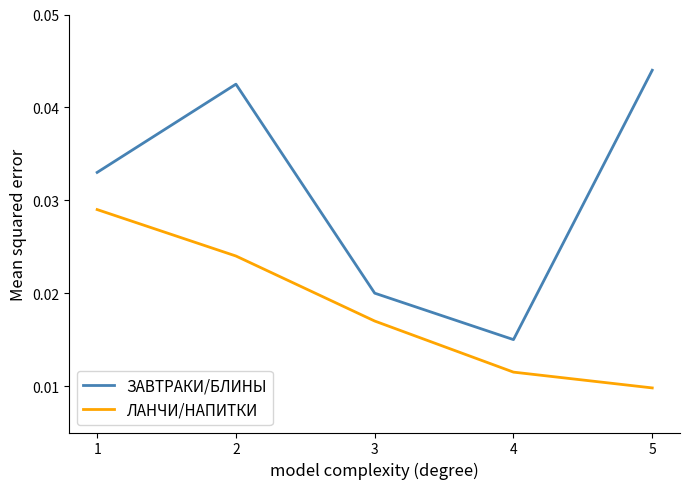

Count the number of data series in this chart.

2